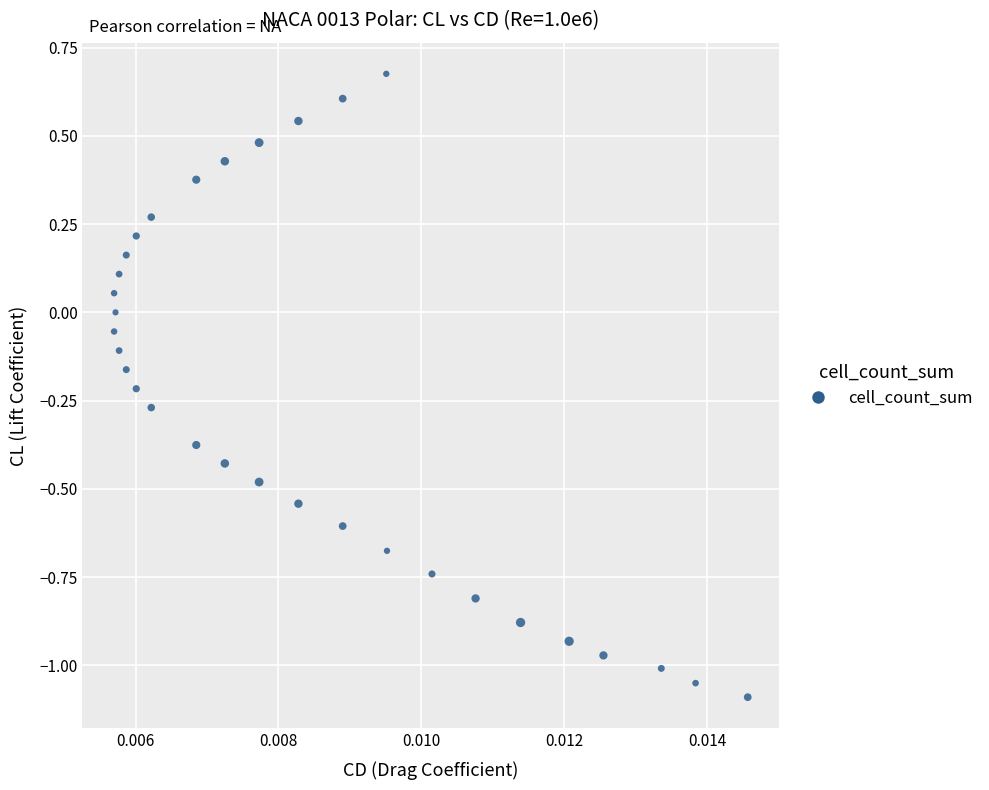

What is the range of Y values (max minus min)?

1.8